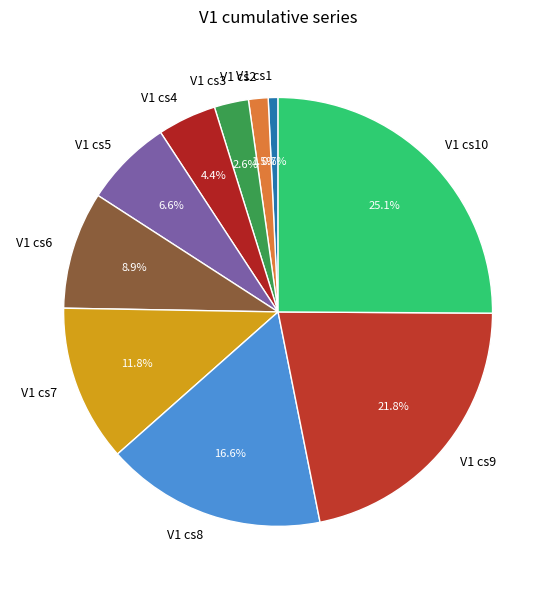

To the nearest percent, what is the difference between the V1 cs9 and V1 cs5 slice percentages?

15%